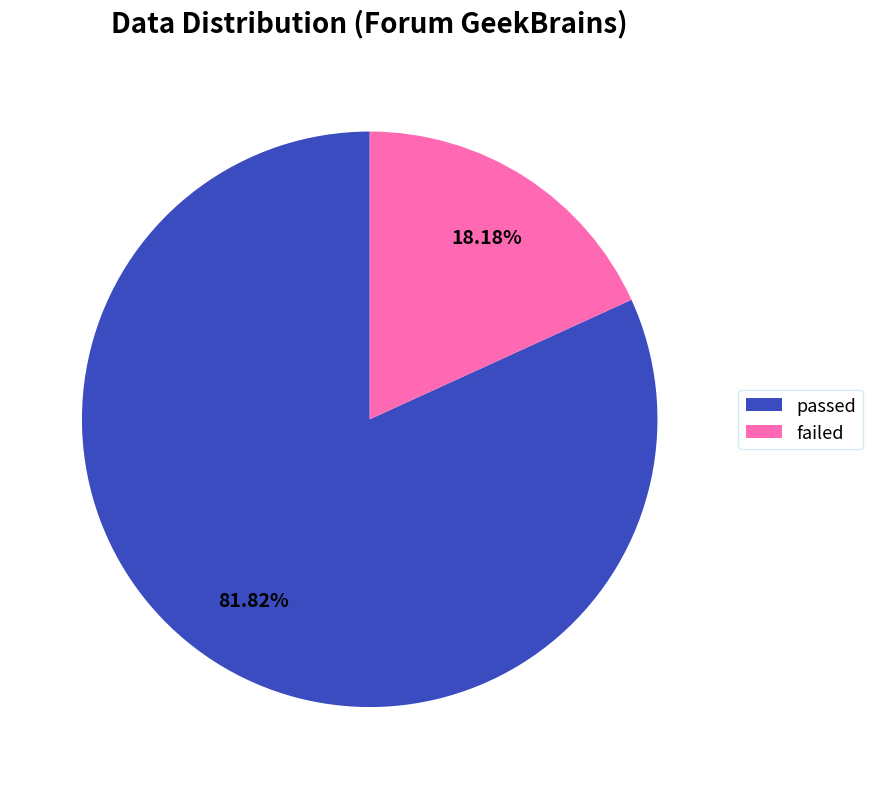

Is it true that passed is 94% of the pie?

False